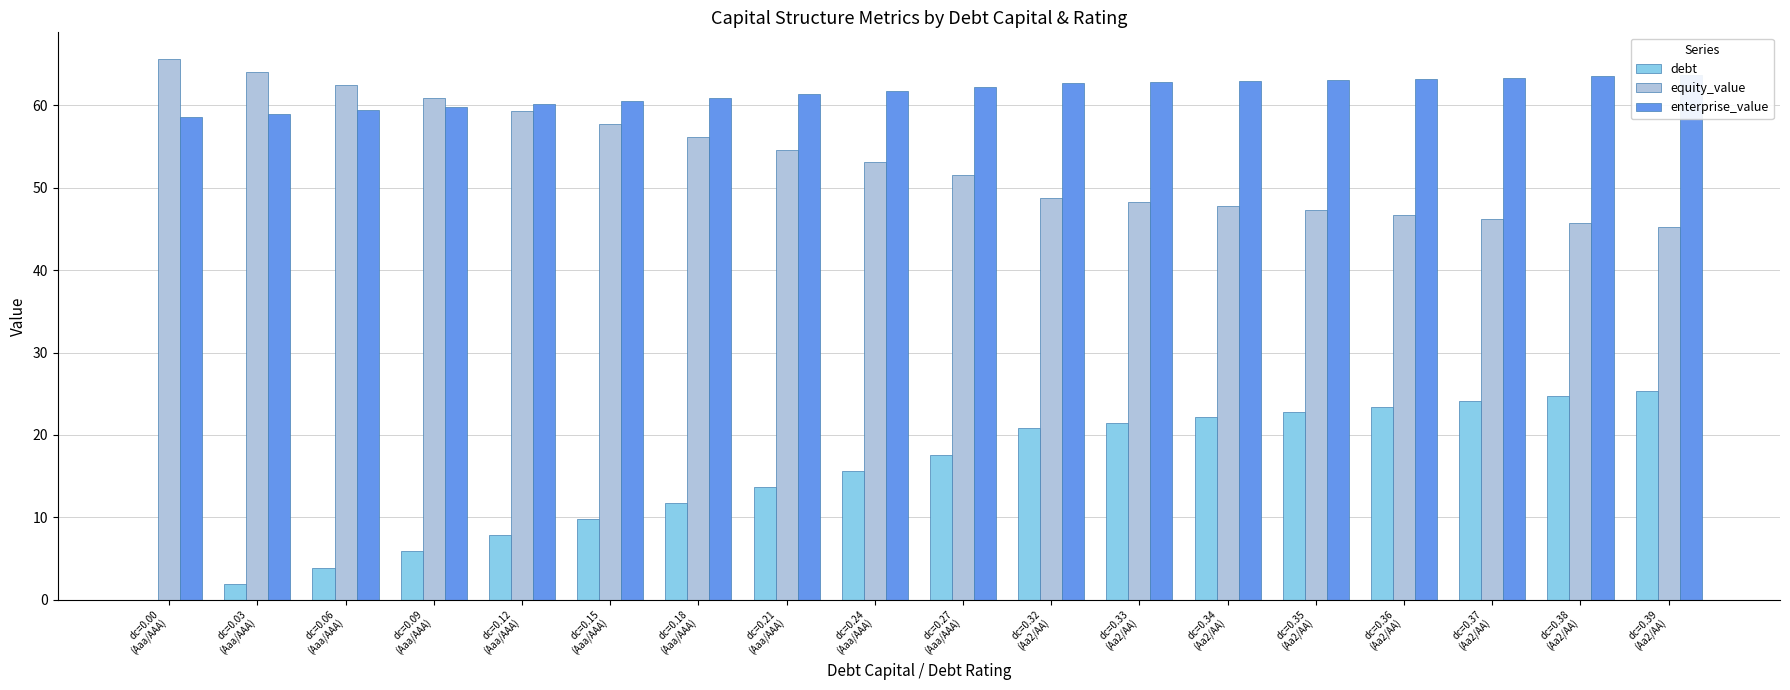

Reading left to right, transcribe all the data shown in this chart.

debt: dc=0.00
(Aaa/AAA)=0.0	dc=0.03
(Aaa/AAA)=2.0	dc=0.06
(Aaa/AAA)=3.9	dc=0.09
(Aaa/AAA)=5.9	dc=0.12
(Aaa/AAA)=7.8	dc=0.15
(Aaa/AAA)=9.8	dc=0.18
(Aaa/AAA)=11.7	dc=0.21
(Aaa/AAA)=13.7	dc=0.24
(Aaa/AAA)=15.6	dc=0.27
(Aaa/AAA)=17.6	dc=0.32
(Aa2/AA)=20.8	dc=0.33
(Aa2/AA)=21.5	dc=0.34
(Aa2/AA)=22.1	dc=0.35
(Aa2/AA)=22.8	dc=0.36
(Aa2/AA)=23.4	dc=0.37
(Aa2/AA)=24.1	dc=0.38
(Aa2/AA)=24.7	dc=0.39
(Aa2/AA)=25.4
equity_value: dc=0.00
(Aaa/AAA)=65.6	dc=0.03
(Aaa/AAA)=64.0	dc=0.06
(Aaa/AAA)=62.4	dc=0.09
(Aaa/AAA)=60.9	dc=0.12
(Aaa/AAA)=59.3	dc=0.15
(Aaa/AAA)=57.7	dc=0.18
(Aaa/AAA)=56.2	dc=0.21
(Aaa/AAA)=54.6	dc=0.24
(Aaa/AAA)=53.1	dc=0.27
(Aaa/AAA)=51.5	dc=0.32
(Aa2/AA)=48.8	dc=0.33
(Aa2/AA)=48.3	dc=0.34
(Aa2/AA)=47.8	dc=0.35
(Aa2/AA)=47.3	dc=0.36
(Aa2/AA)=46.7	dc=0.37
(Aa2/AA)=46.2	dc=0.38
(Aa2/AA)=45.7	dc=0.39
(Aa2/AA)=45.2
enterprise_value: dc=0.00
(Aaa/AAA)=58.6	dc=0.03
(Aaa/AAA)=59.0	dc=0.06
(Aaa/AAA)=59.4	dc=0.09
(Aaa/AAA)=59.8	dc=0.12
(Aaa/AAA)=60.1	dc=0.15
(Aaa/AAA)=60.5	dc=0.18
(Aaa/AAA)=60.9	dc=0.21
(Aaa/AAA)=61.3	dc=0.24
(Aaa/AAA)=61.7	dc=0.27
(Aaa/AAA)=62.2	dc=0.32
(Aa2/AA)=62.7	dc=0.33
(Aa2/AA)=62.8	dc=0.34
(Aa2/AA)=63.0	dc=0.35
(Aa2/AA)=63.1	dc=0.36
(Aa2/AA)=63.2	dc=0.37
(Aa2/AA)=63.4	dc=0.38
(Aa2/AA)=63.5	dc=0.39
(Aa2/AA)=63.6